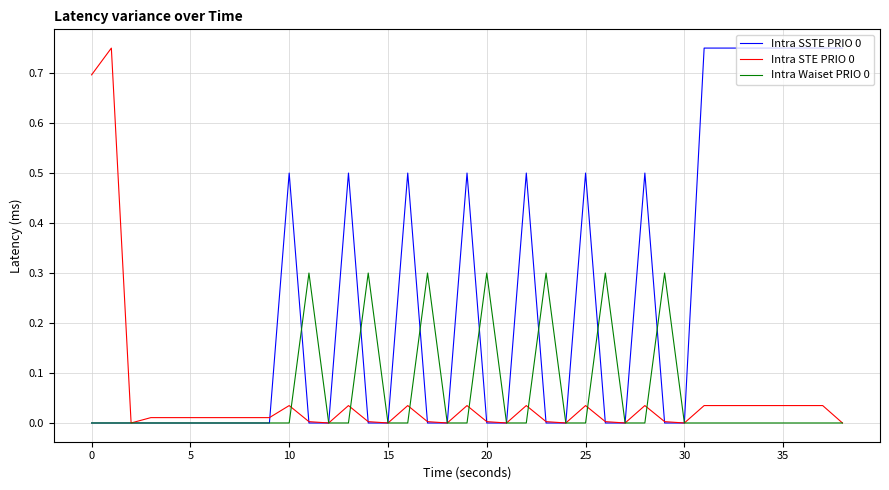

What is the highest value of the Intra Waiset PRIO 0 series?

0.3